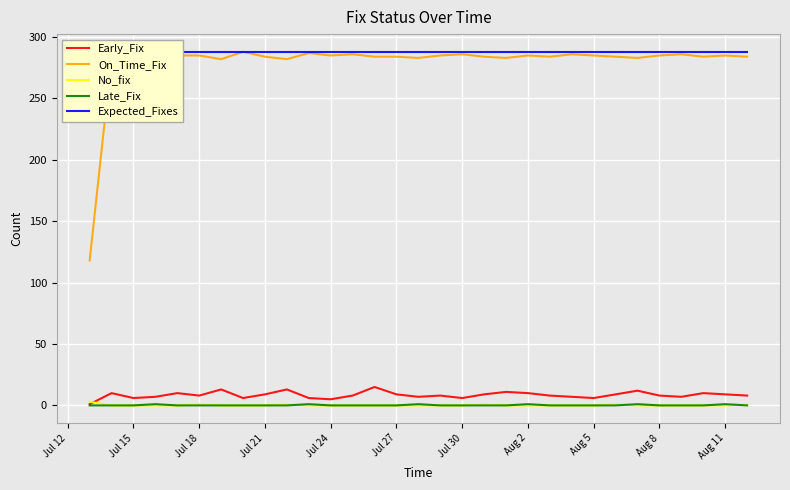

Is it true that On_Time_Fix equals 99 at Jul 30?

False